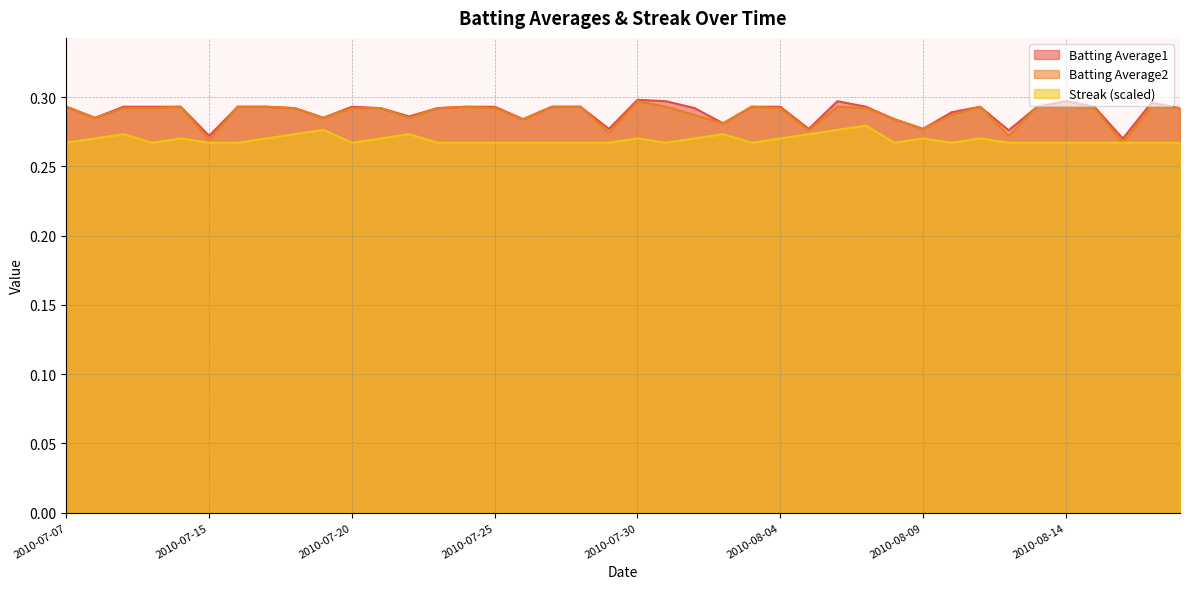

How many data points does each series have?

40